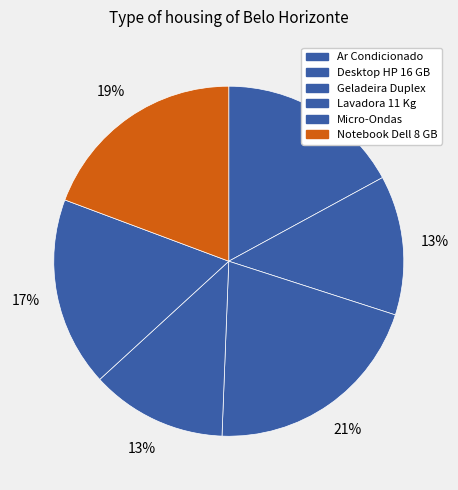

Which slice is the smallest?

Lavadora 11 Kg